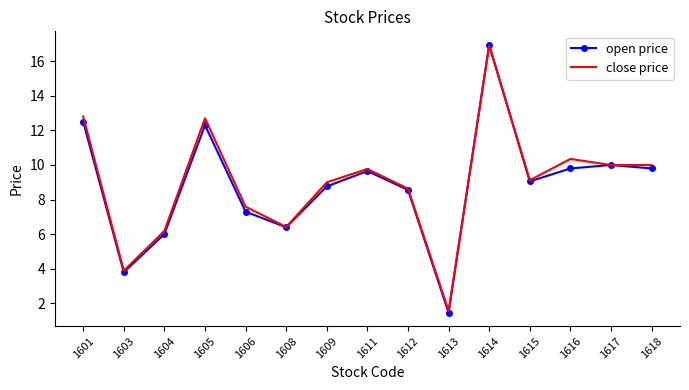

The value of close price at 1606 is 7.6. True or false?

True